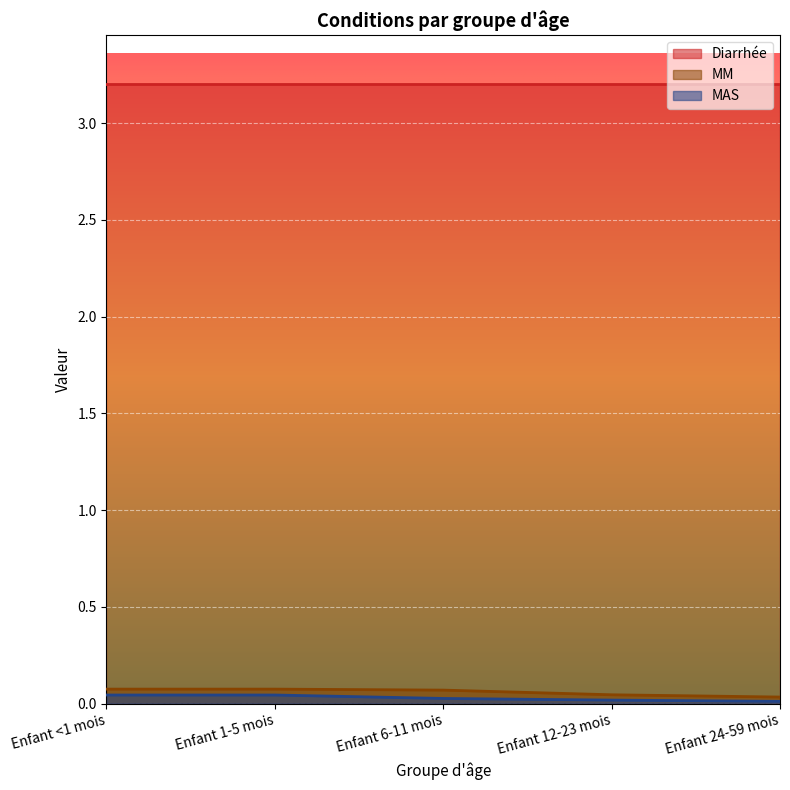

At how many categories does at least one series exceed 0?

5